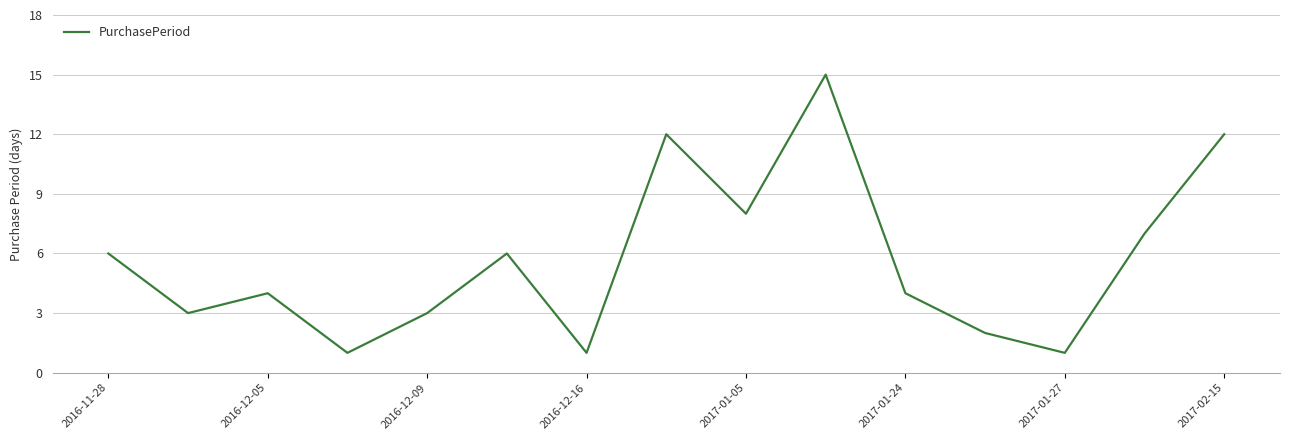

What is the difference between the maximum and minimum values?

14